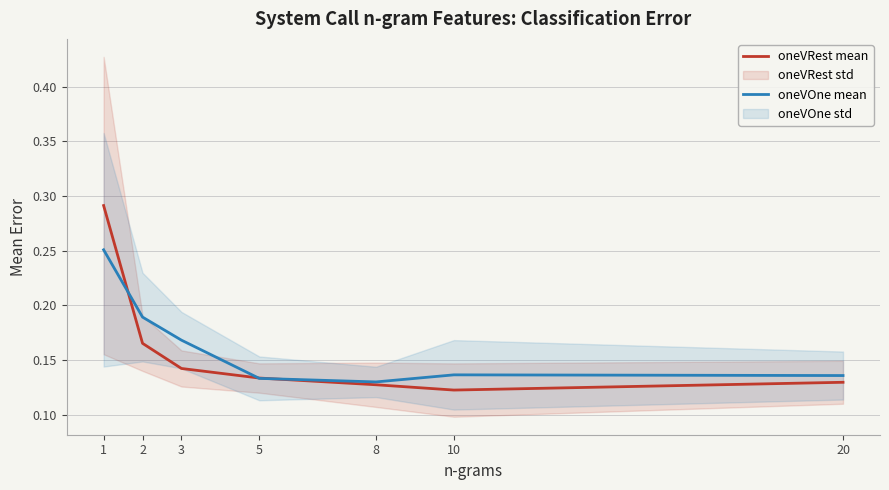

True or false: oneVOne mean and oneVRest mean intersect in this chart.

True